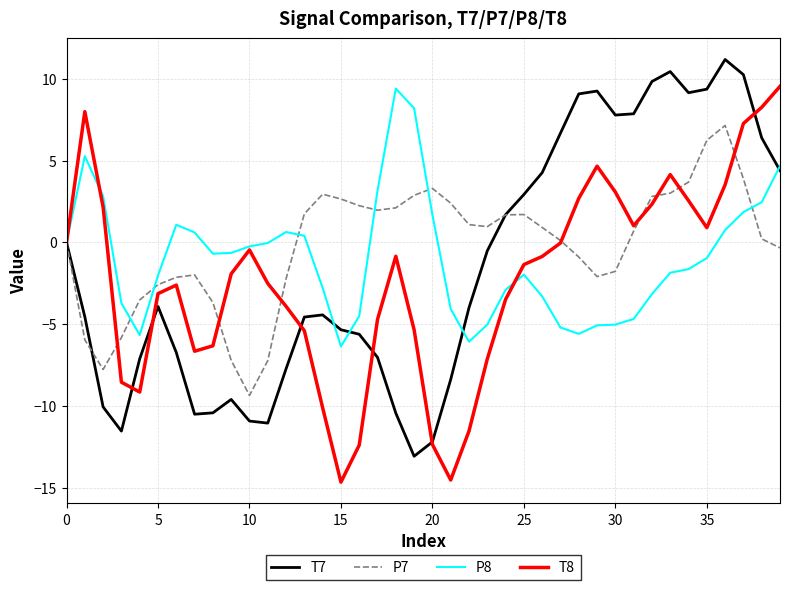

What is the greatest value displayed?

11.2